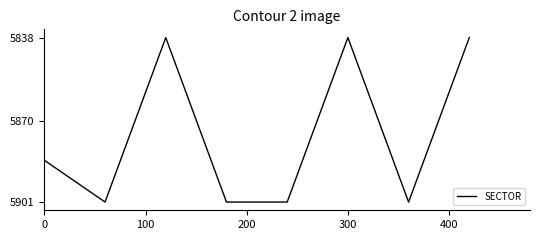

What is the greatest value displayed?

5901